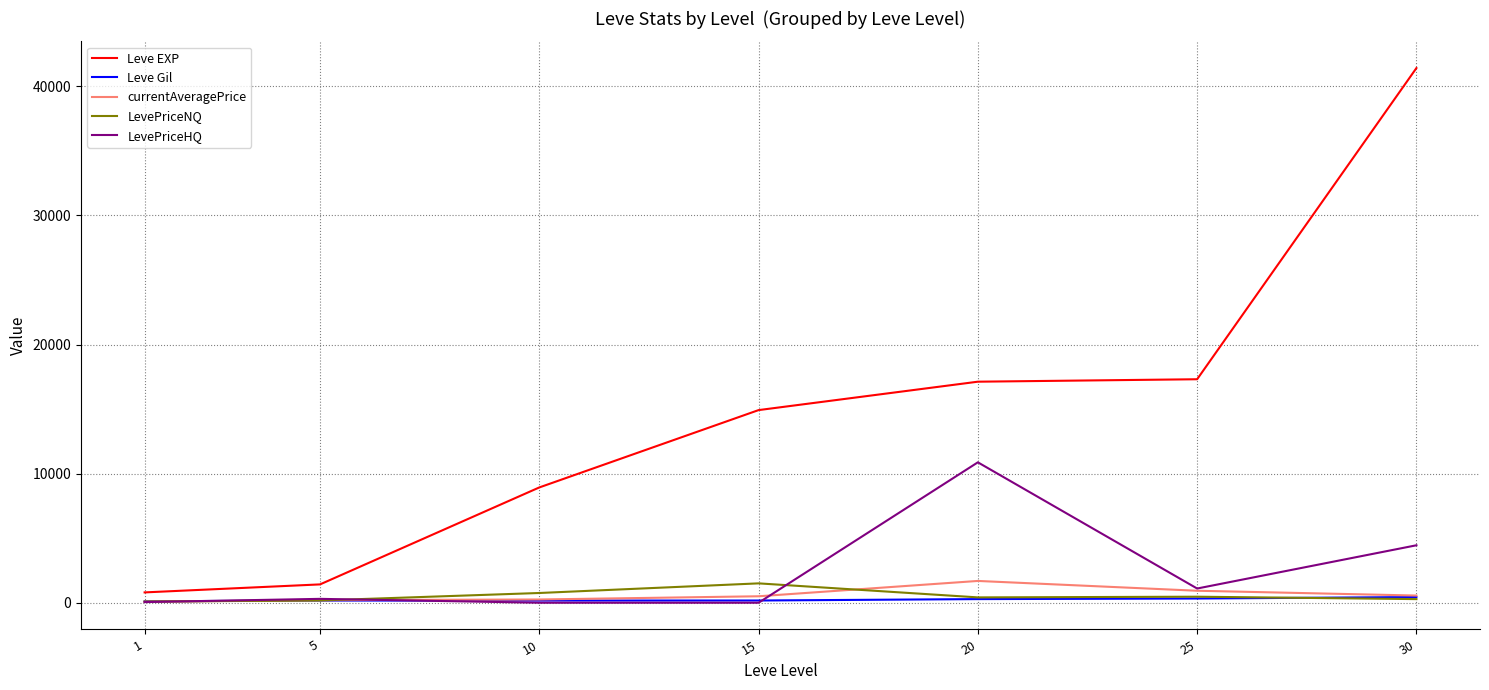

How many lines are shown in the chart?

5